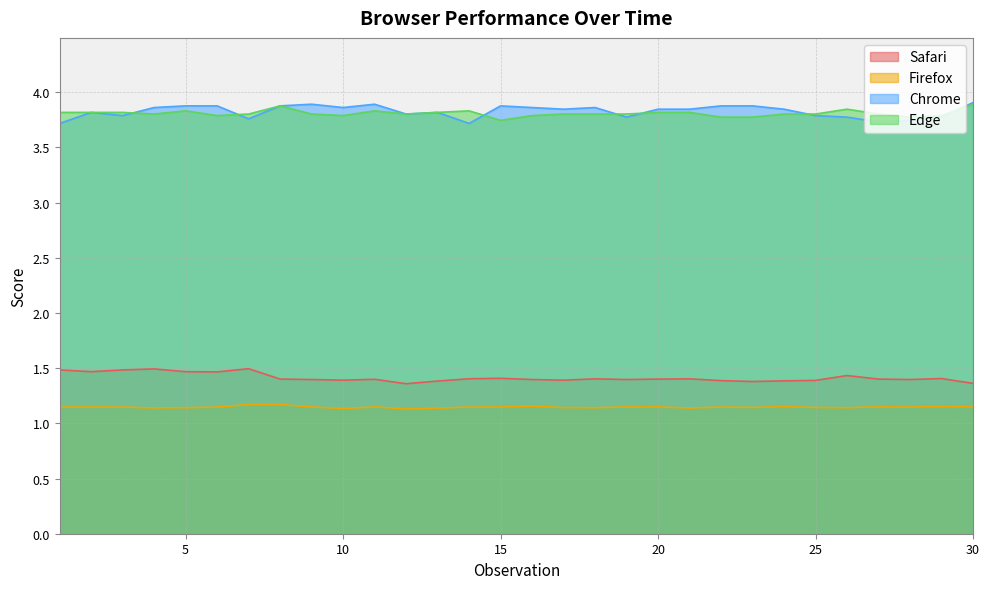

Which series has the largest total across all categories?

Chrome